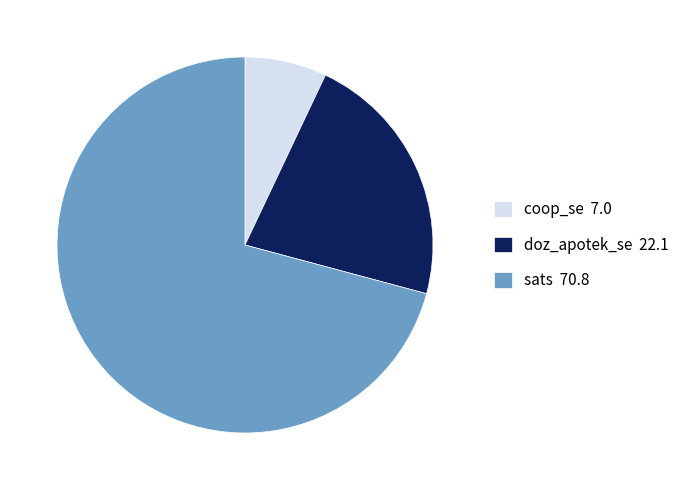

True or false: doz_apotek_se accounts for 7% of the total.

False